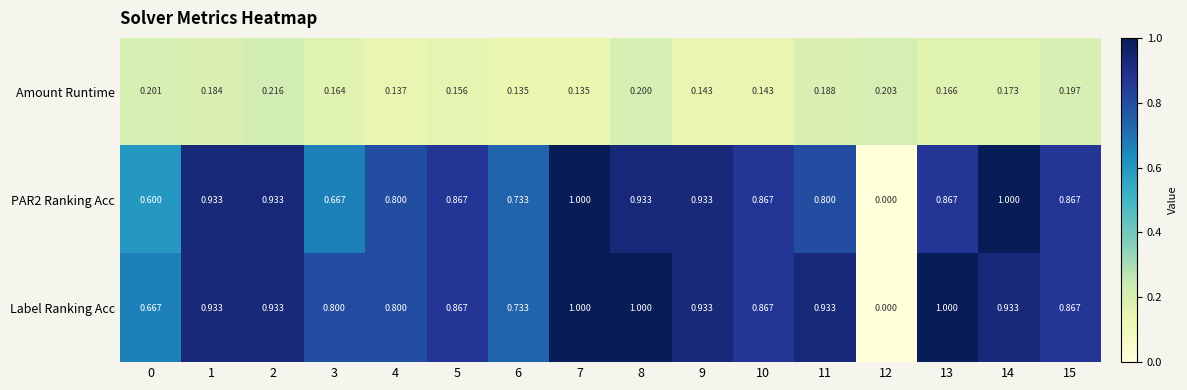

Which series changed the most between 2 and 10?

Amount Runtime